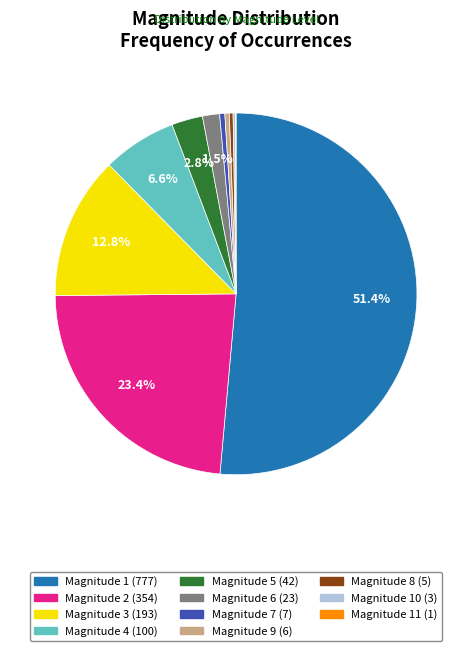

Is there a majority slice in this chart?

Yes